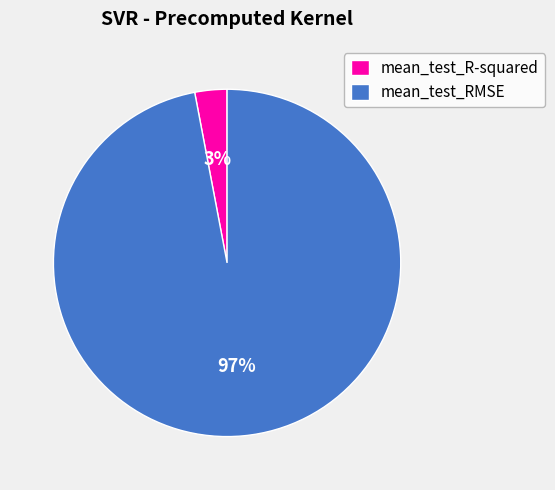

What percentage is the mean_test_RMSE slice, to the nearest percent?

97%